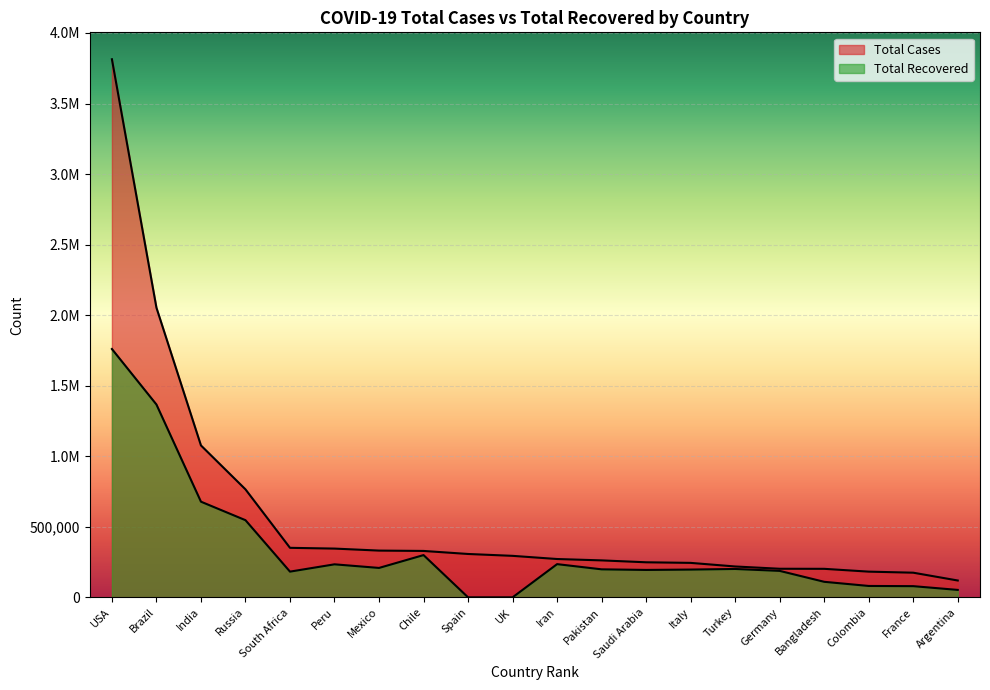

Reading left to right, what are all the values shown in this chart?

Total Cases: 3813960	2053174	1076747	765437	350879	345537	331298	328846	307335	294066	271606	261916	248416	244216	218717	202572	202066	182140	174674	119301
Total Recovered: 1760138	1366775	678010	546863	182230	233982	208436	299449	0	0	235300	198509	194218	196806	201013	187500	110098	80637	79233	52607